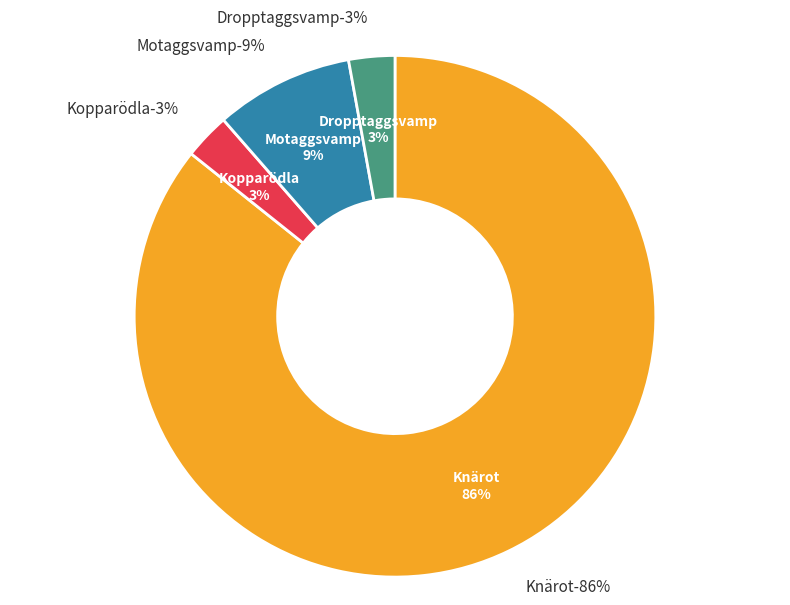

Does Kopparödla represent more than half of the total?

No